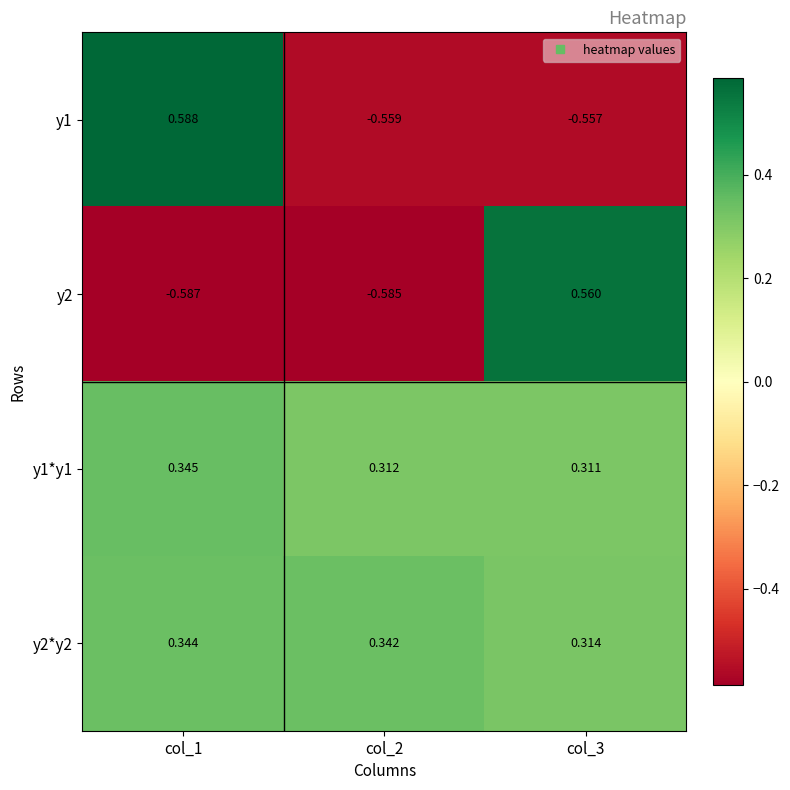

Is the value of y1 at col_1 greater than the value of y2*y2 at col_3?

Yes